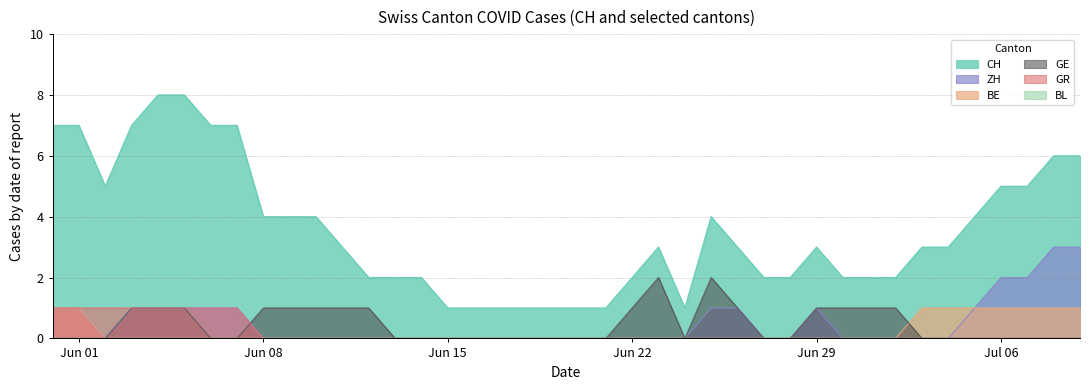

Which series has the largest total across all categories?

CH